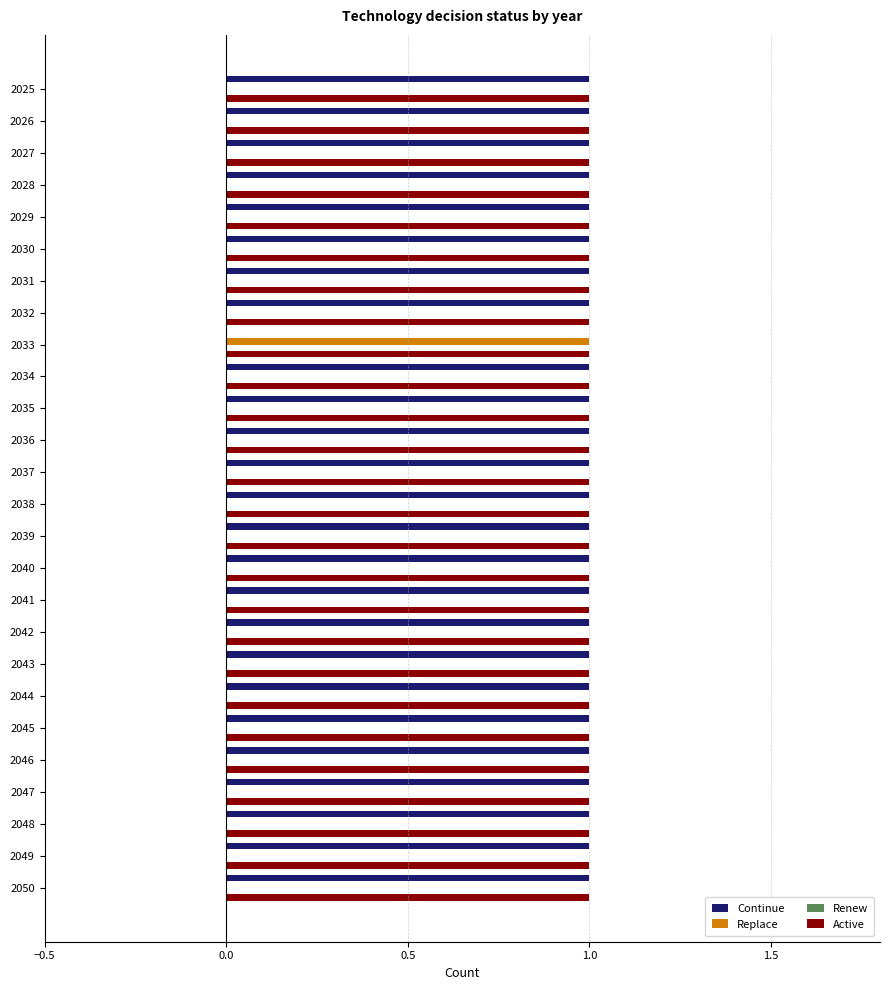

The Replace series shows 0 at 2030. True or false?

True